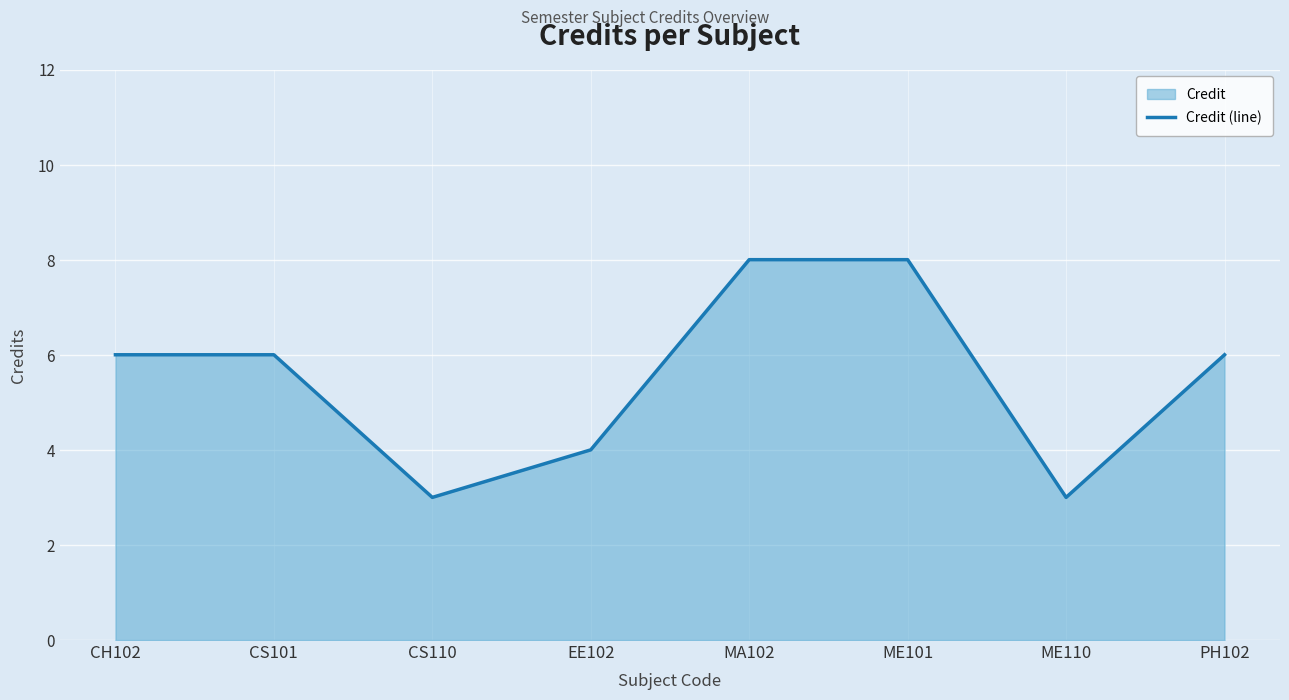

Count the number of data series in this chart.

1